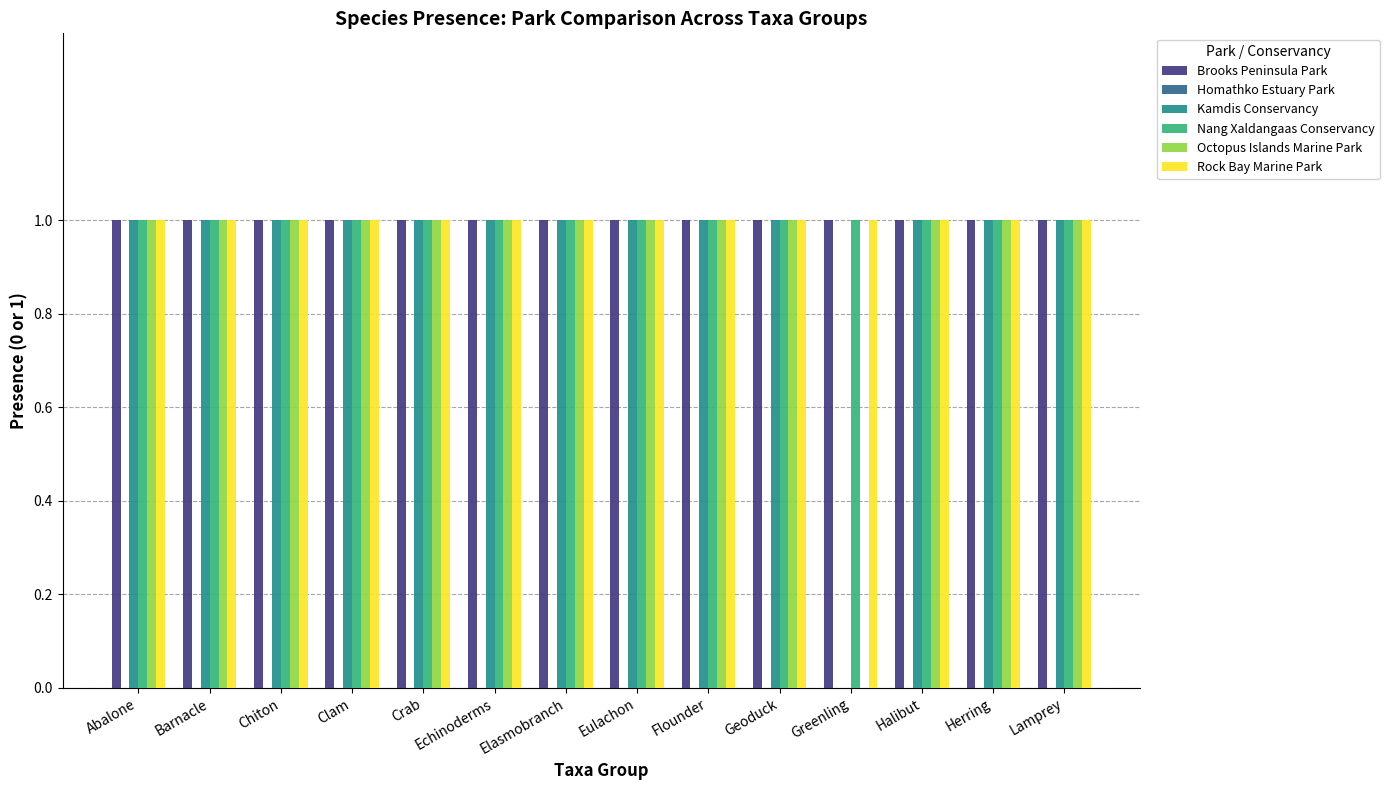

Is it true that Kamdis Conservancy equals 2 at Echinoderms?

False